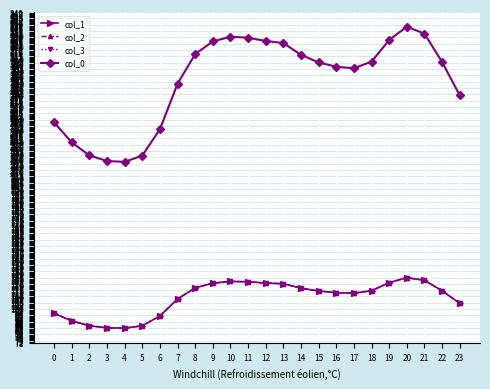

What is the greatest value displayed?

337.2